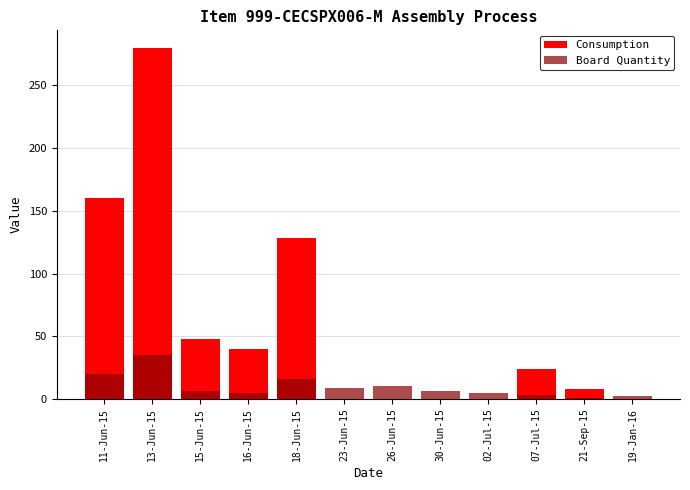

Rank the series by their maximum value, from lowest to highest.

Board Quantity, Consumption